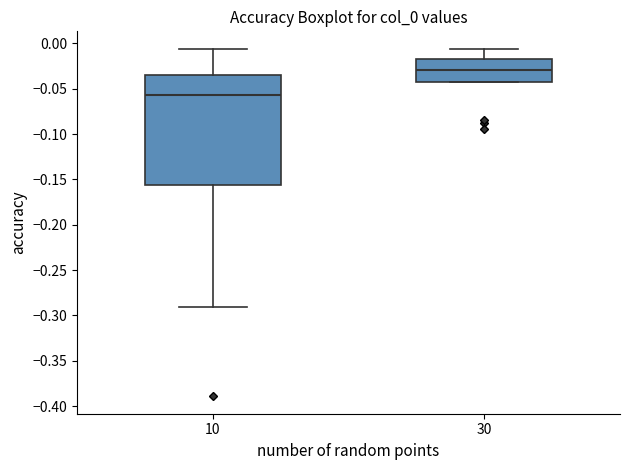

Where does the lower whisker of the box at x = 10 end on the y-axis? The values are not printed on the chart, so give them approximately, as read against the axis.

-0.290